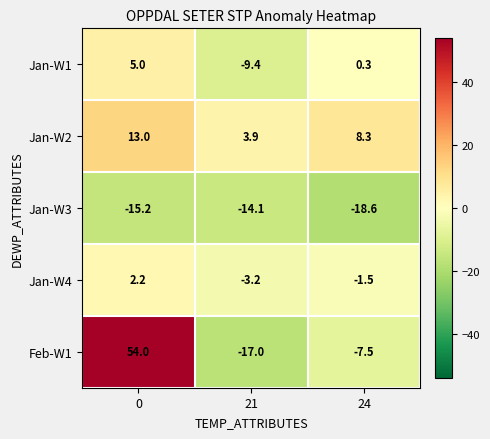

How many positive values does the Feb-W1 series have?

1